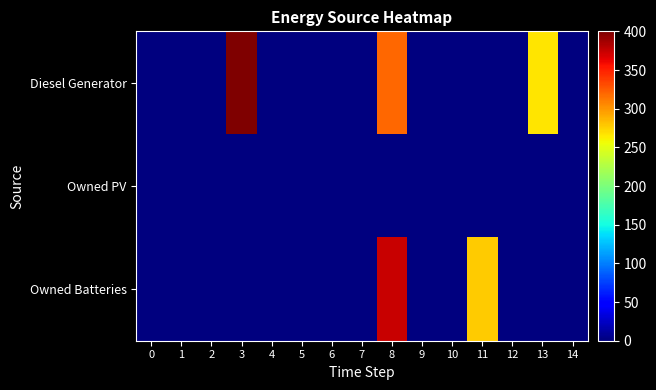

Reading left to right, transcribe all the data shown in this chart.

Diesel Generator: 0=0.0	1=0.0	2=0.0	3=400.0	4=0.0	5=0.0	6=0.0	7=0.0	8=320.0	9=0.0	10=0.0	11=0.0	12=0.0	13=267.0	14=0.0
Owned PV: 0=0.0	1=0.0	2=0.0	3=0.0	4=0.0	5=0.0	6=0.0	7=0.0	8=0.0	9=0.0	10=0.0	11=0.0	12=0.0	13=0.0	14=0.0
Owned Batteries: 0=0.0	1=0.0	2=0.0	3=0.0	4=0.0	5=0.0	6=0.0	7=0.0	8=374.0	9=0.0	10=0.0	11=277.0	12=0.0	13=0.0	14=0.0